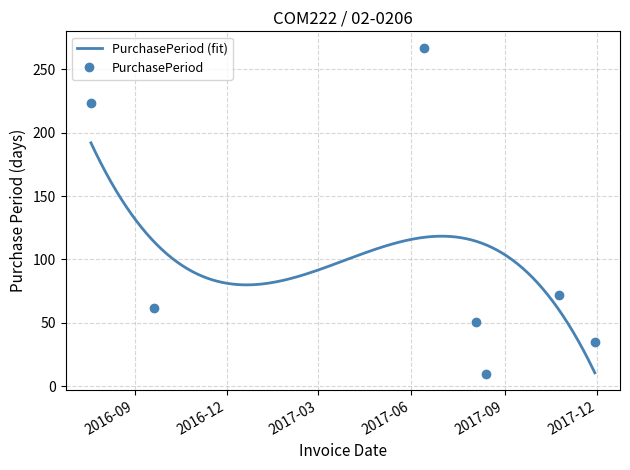

What value does the data have at 2017-08-14?

10